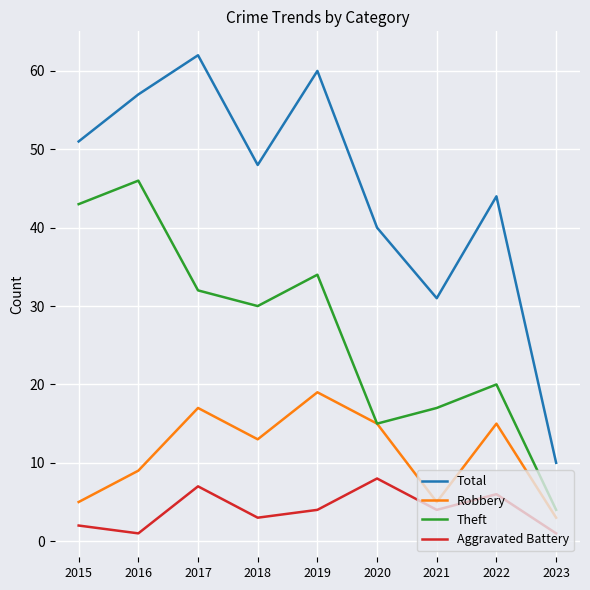

The Total series shows 97 at 2019. True or false?

False